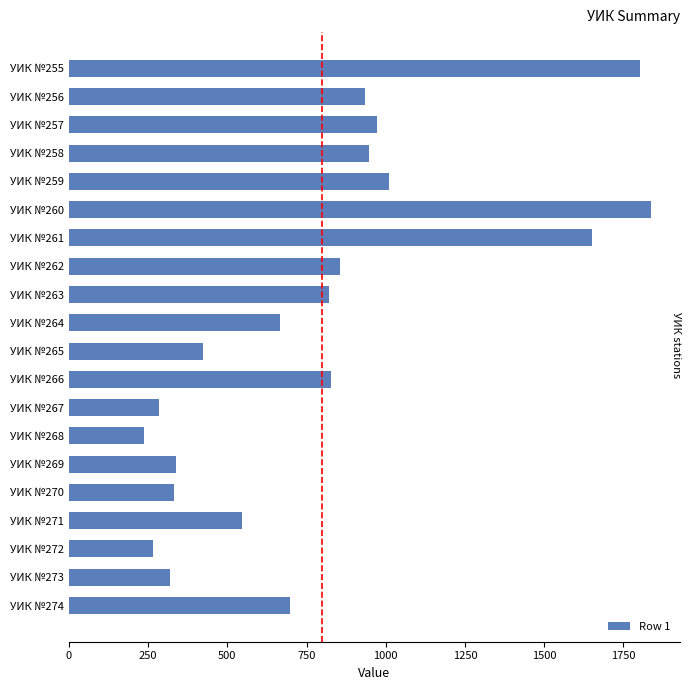

What is the change in value from УИК №270 to УИК №265?

+93